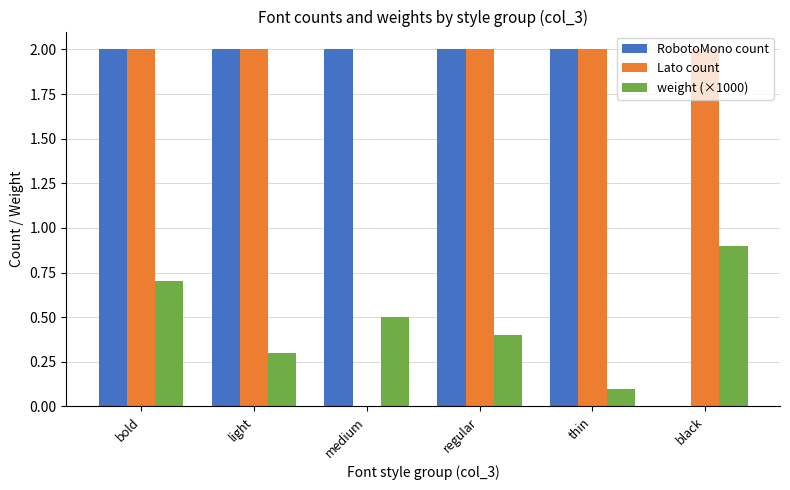

Reading right to left, transcribe all the data shown in this chart.

RobotoMono count: 0.0	2.0	2.0	2.0	2.0	2.0
Lato count: 2.0	2.0	2.0	0.0	2.0	2.0
weight (×1000): 0.9	0.1	0.4	0.5	0.3	0.7